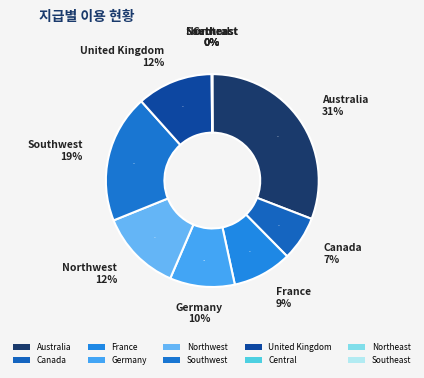

What is the change in value from France to Northeast?

-0.1